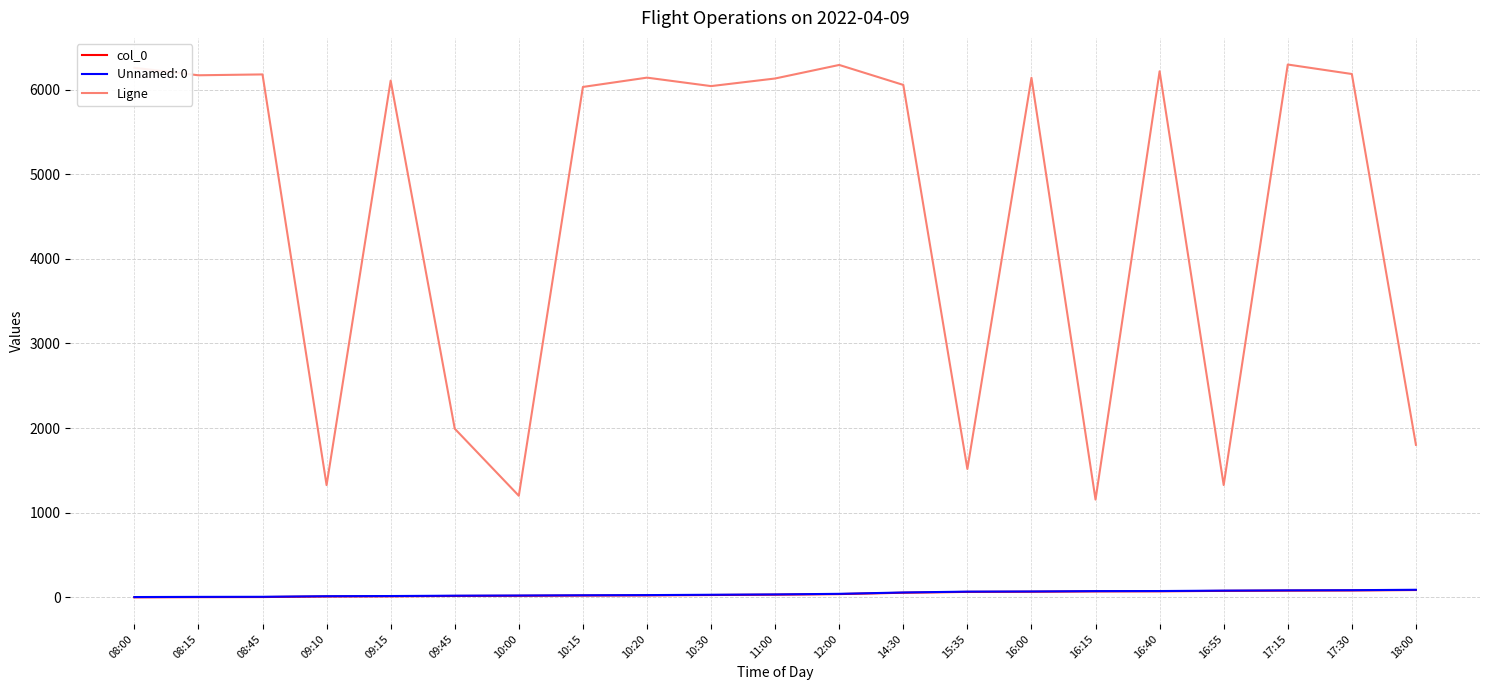

Is it true that col_0 equals 31 at 11:00?

True